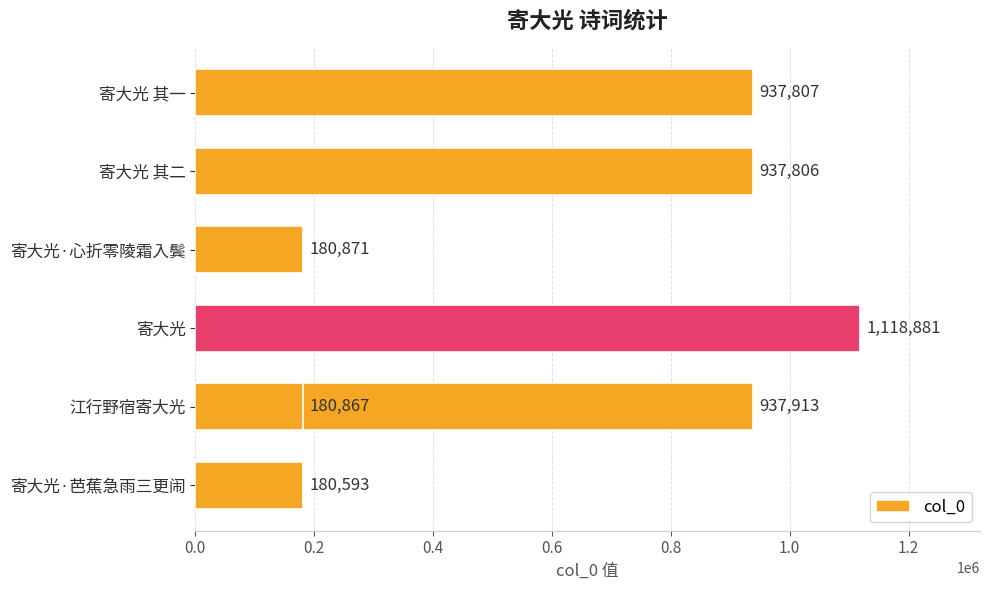

True or false: the data shows 937913 at 0.8.

True